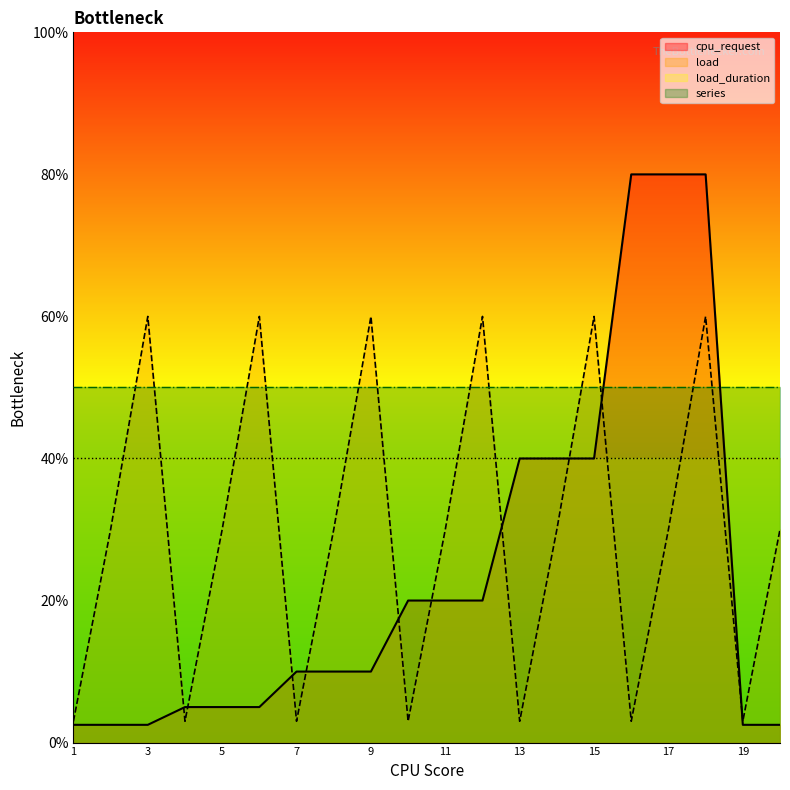

Read the cpu_request value at 9.

10.0